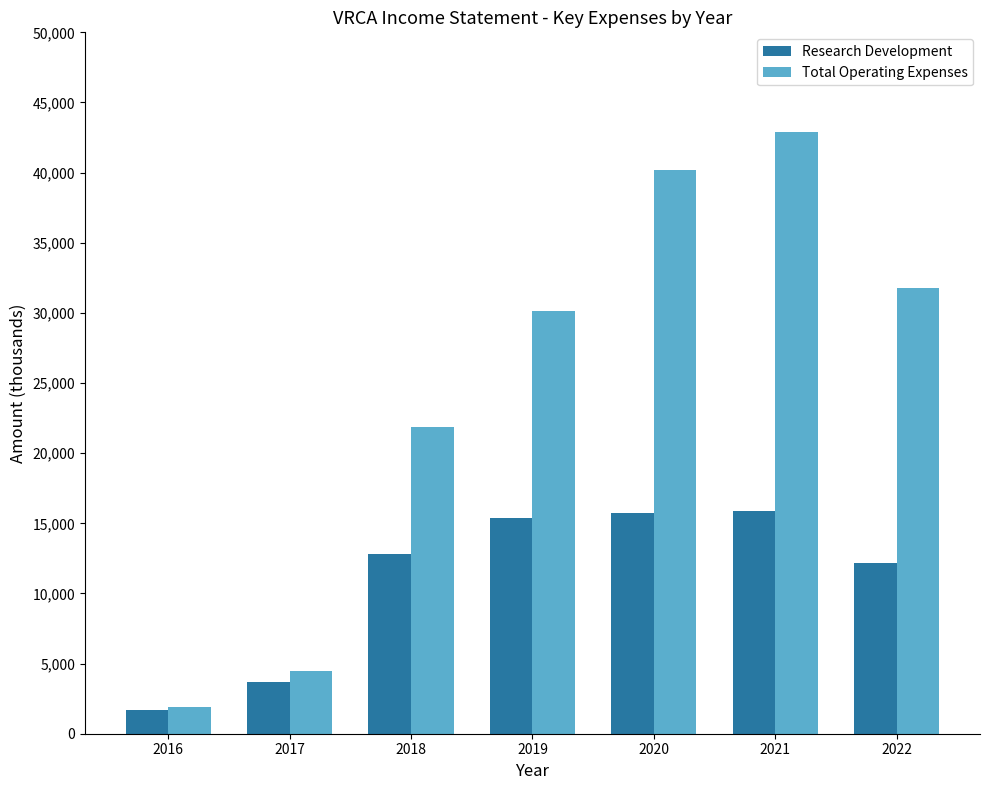

What is the difference between the maximum and second lowest values in the Total Operating Expenses series?

38400